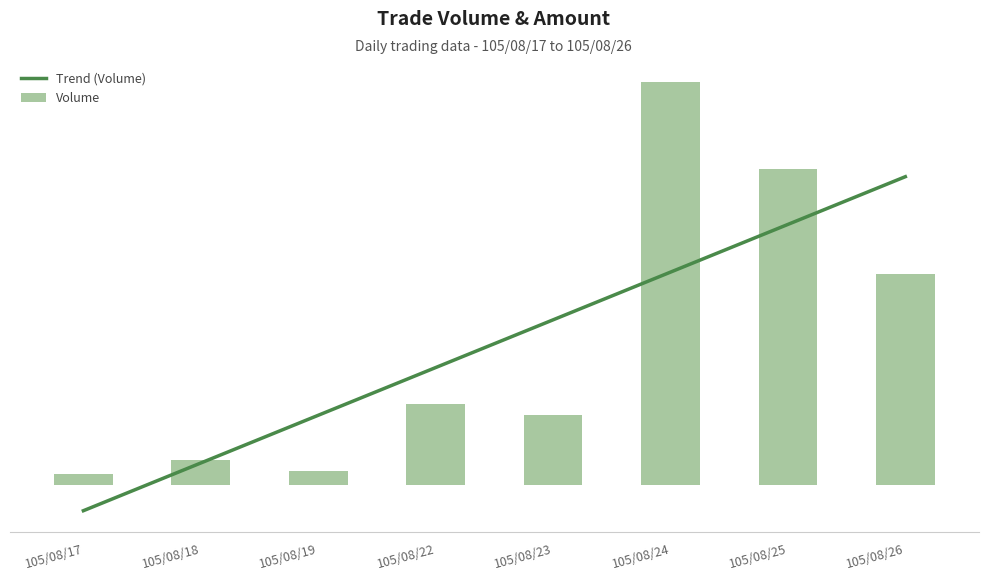

Reading left to right, list all the values displayed in this chart.

105/08/17=20000	105/08/18=46000	105/08/19=26000	105/08/22=150000	105/08/23=130000	105/08/24=747000	105/08/25=586000	105/08/26=391000